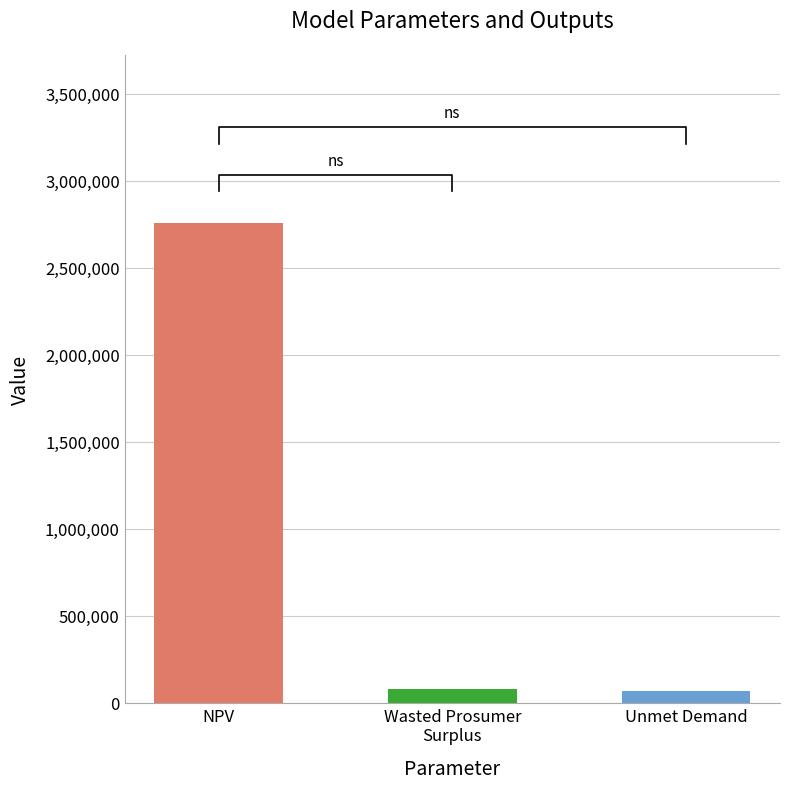

What is the value of the 3rd bar from the left?

65614.3